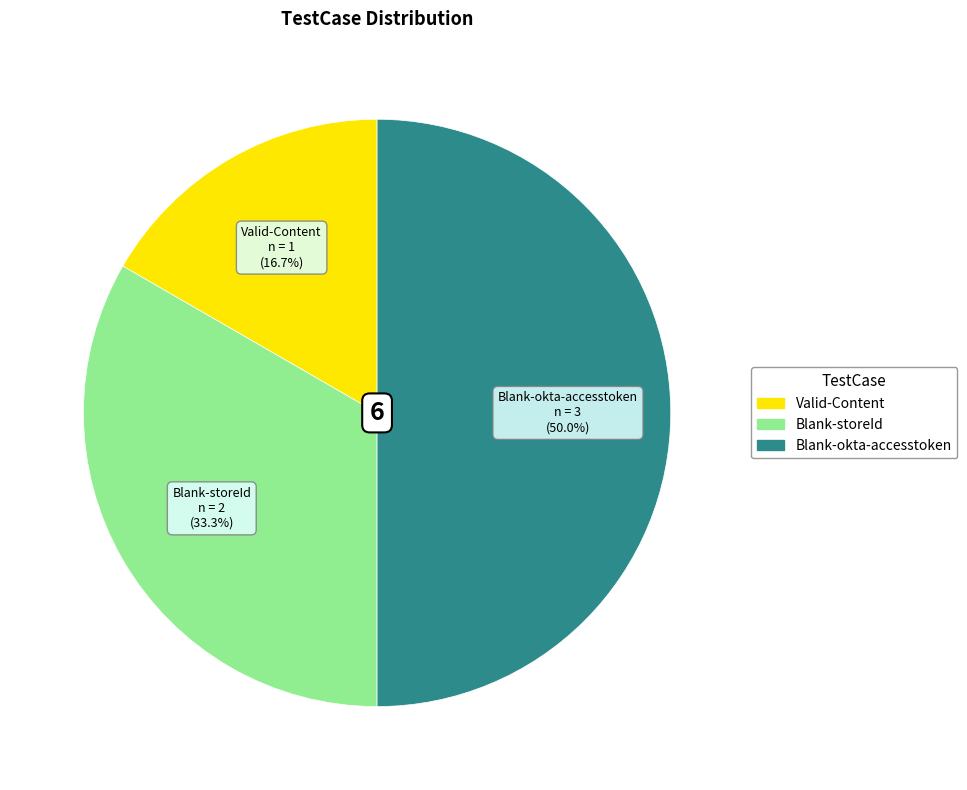

Does Blank-storeId represent more than half of the total?

No